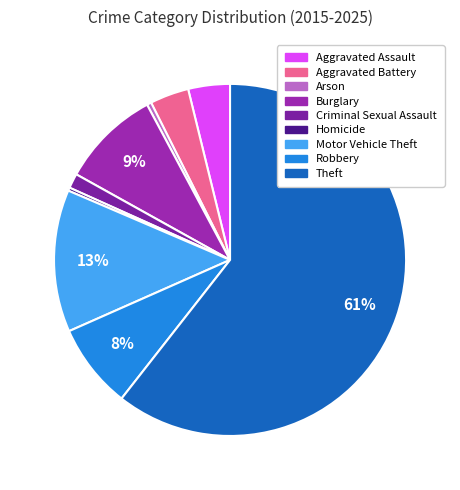

Between Arson and Aggravated Assault, which is larger?

Aggravated Assault